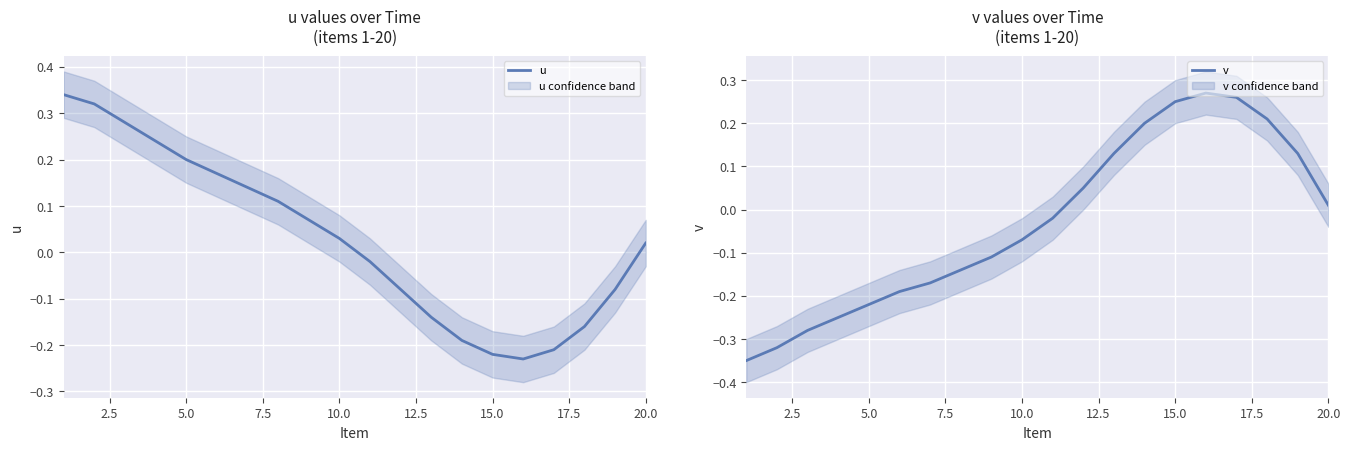

List the series in order of their peak value, lowest first.

v, u